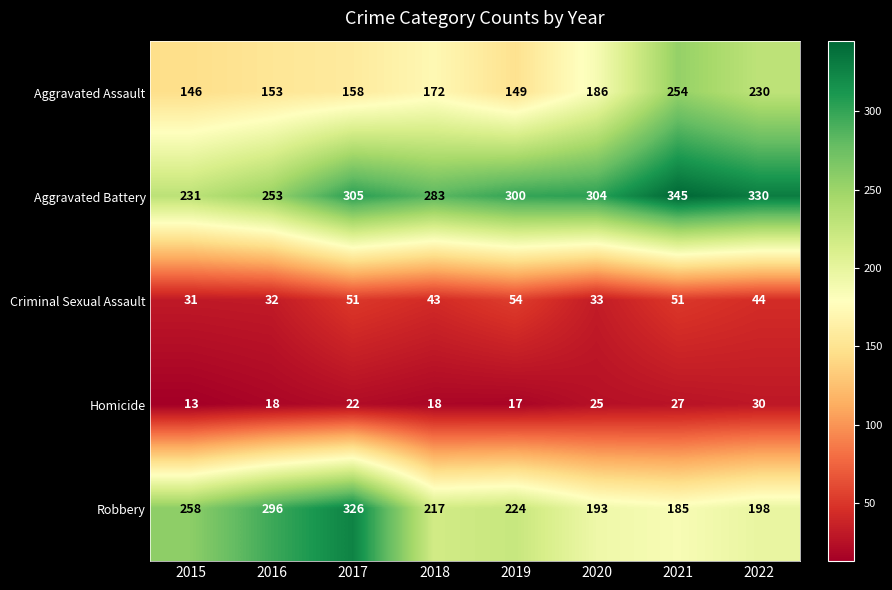

Is it true that Criminal Sexual Assault equals 59 at 2022?

False